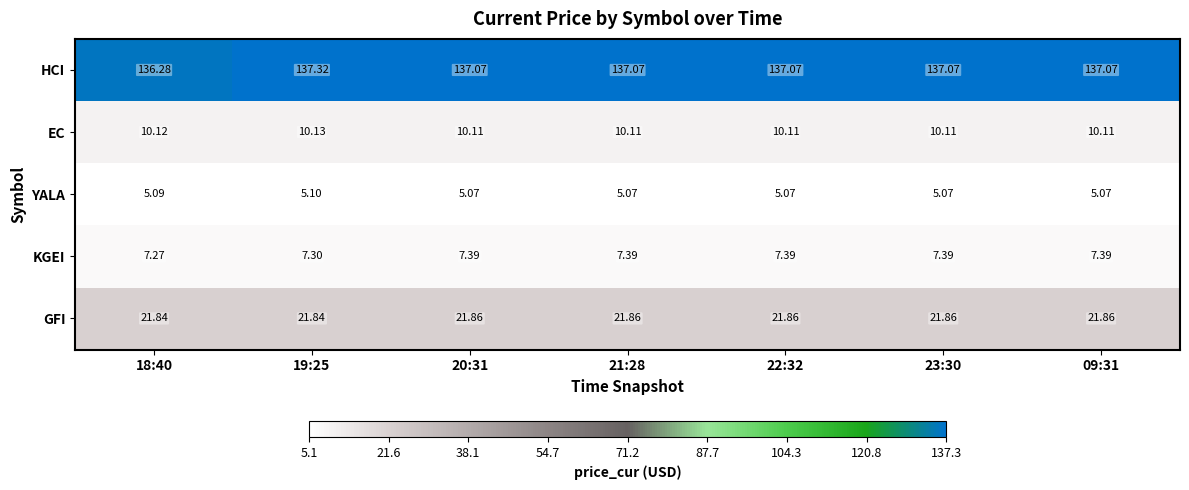

How many distinct data groups are displayed?

5